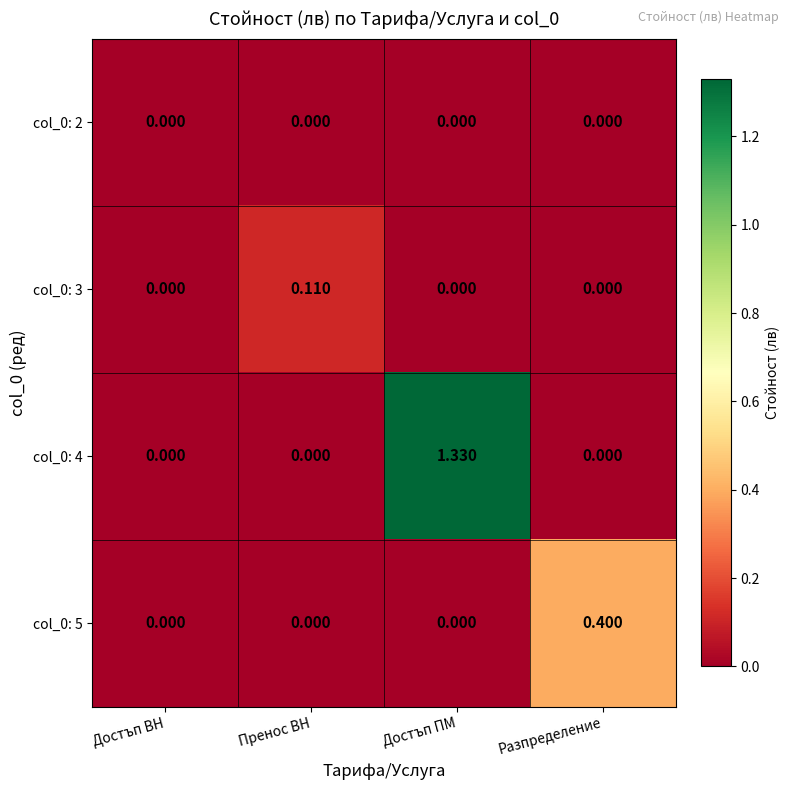

At which category is the sum across all series the highest?

Достъп ПМ